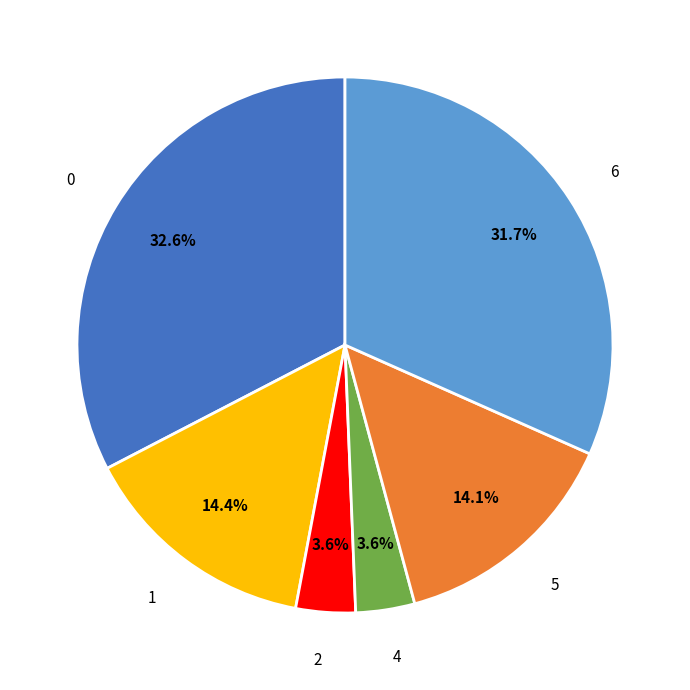

The 6 slice represents 32% of the pie. True or false?

True